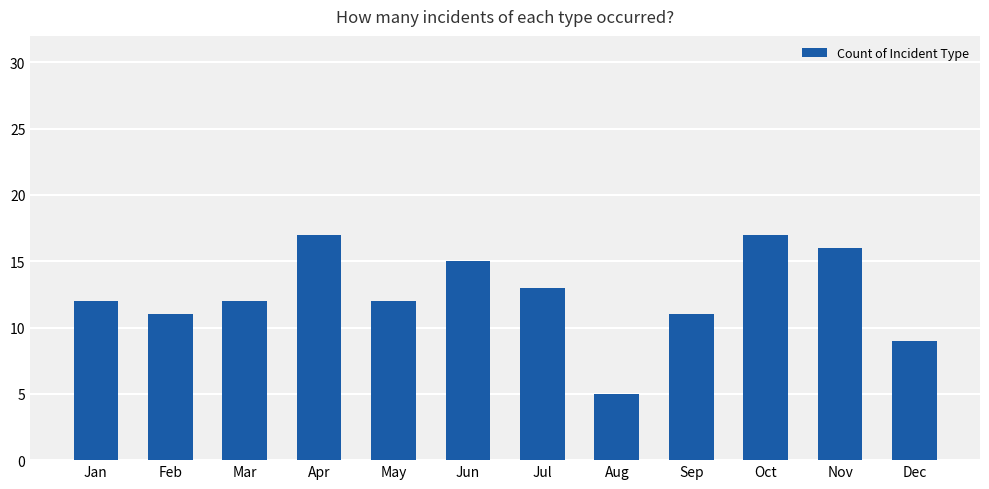

What is the difference between the maximum and minimum values?

12